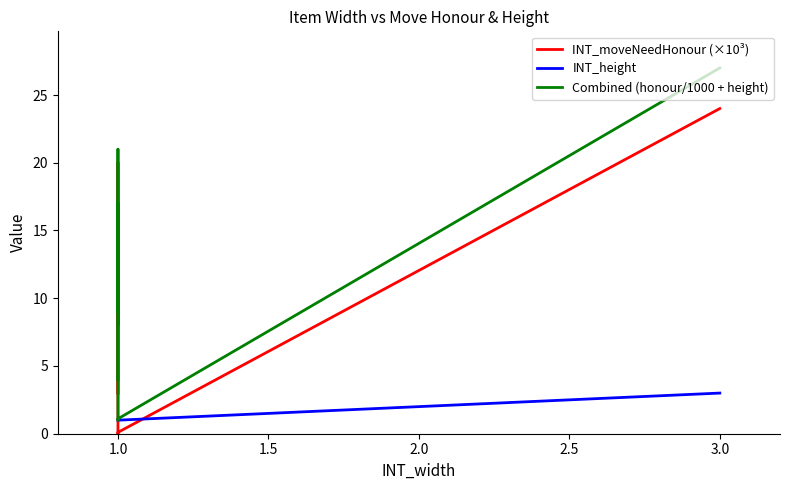

What is the average value of the INT_moveNeedHonour (×10³) series?

9.2